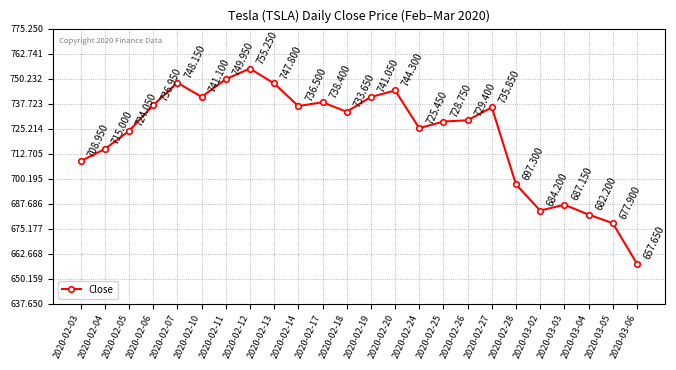

True or false: the data shows 687.2 at 2020-03-03.

True